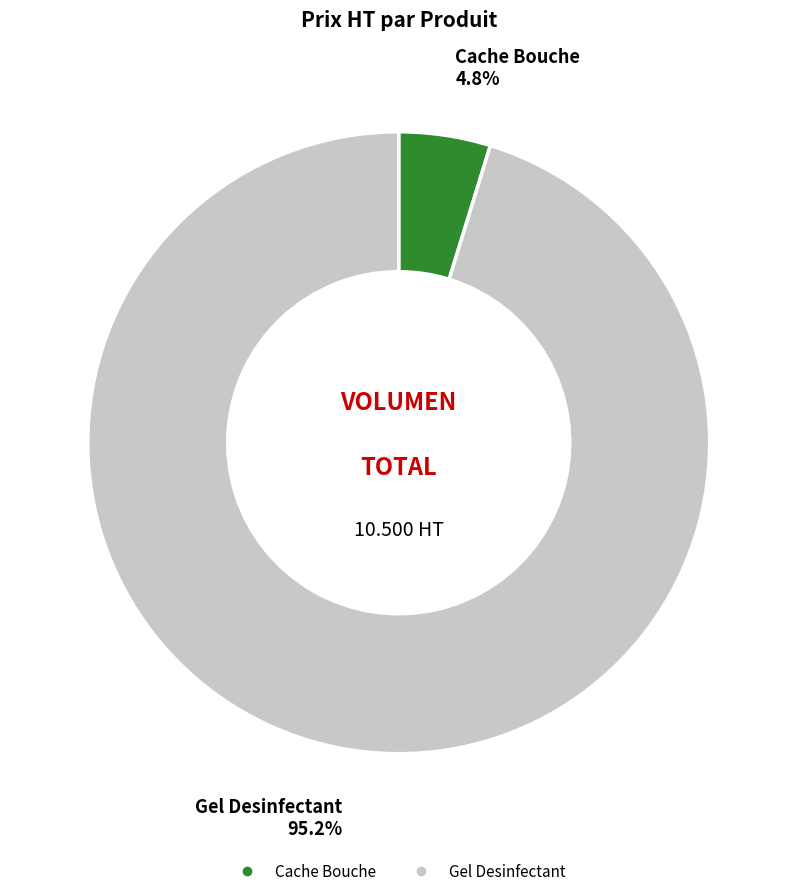

Count the number of slices in the pie.

2